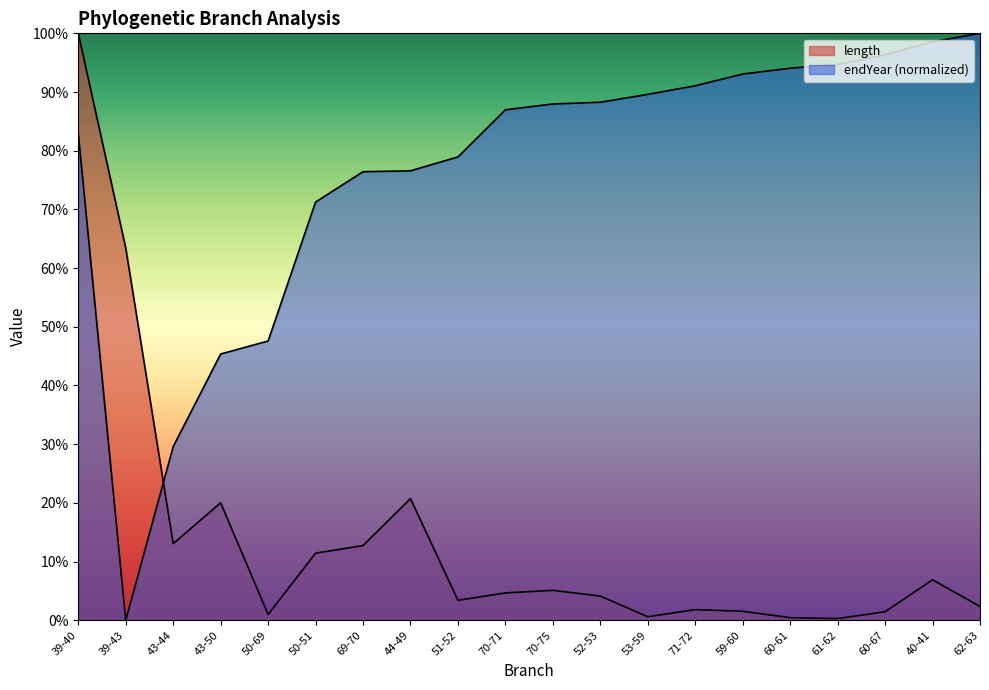

Is it true that length equals 6.9 at 40-41?

True